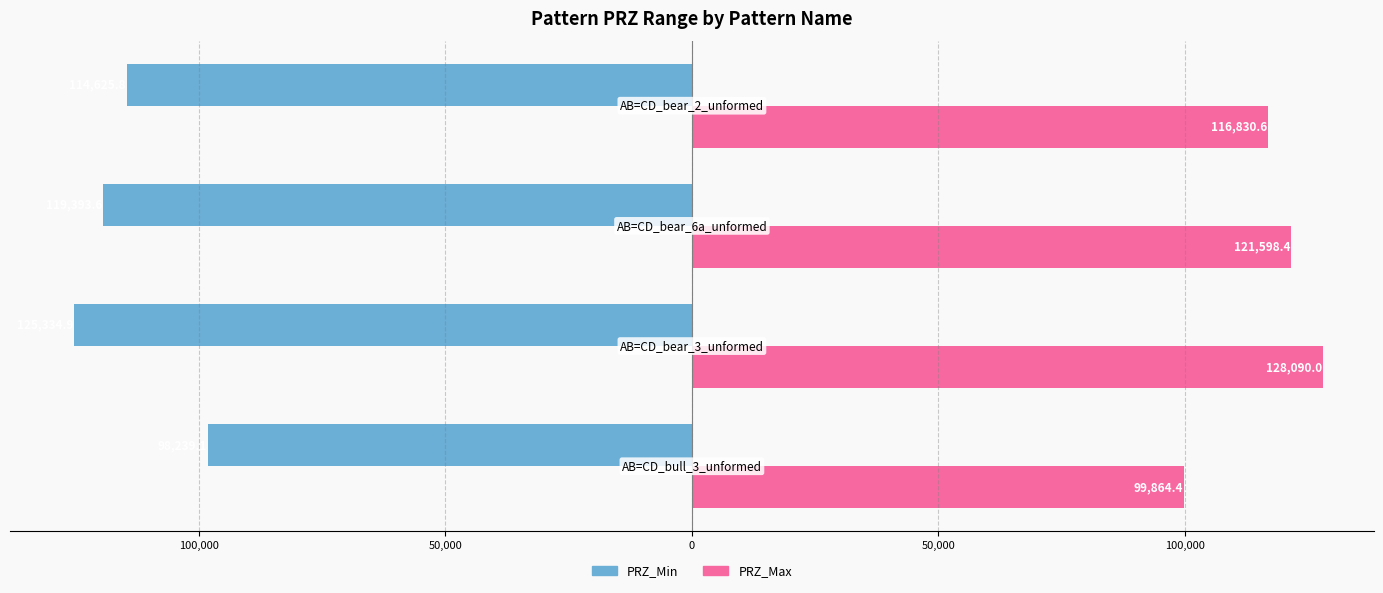

How many values in the PRZ_Min series are below -114625?

3